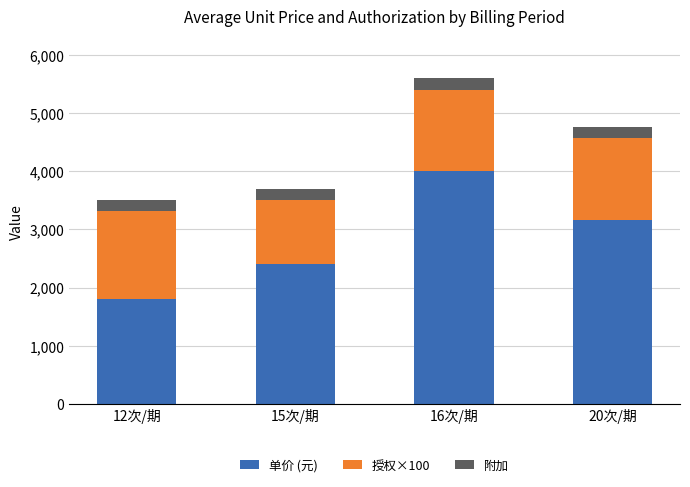

Reading left to right, transcribe the values for 单价 (元).

1810	2400	4000	3164